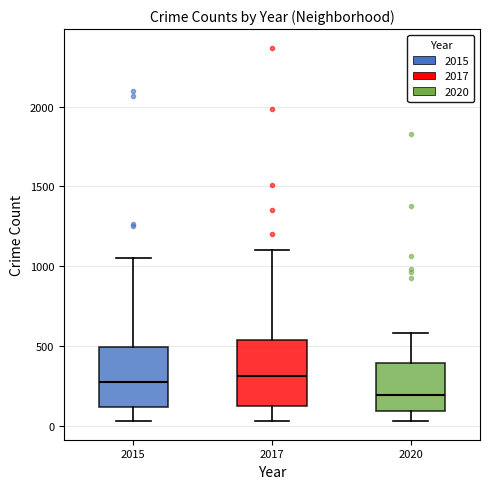

Reading left to right, read every box against the y-axis: the position of its median line, the range the box covers, and the ends of its whiskers. The values are not printed on the chart, so give them approximately, as read against the axis.

2015: median 250, box 100 to 500, whiskers 50 to 1050
2017: median 300, box 100 to 550, whiskers 50 to 1100
2020: median 200, box 100 to 400, whiskers 50 to 600